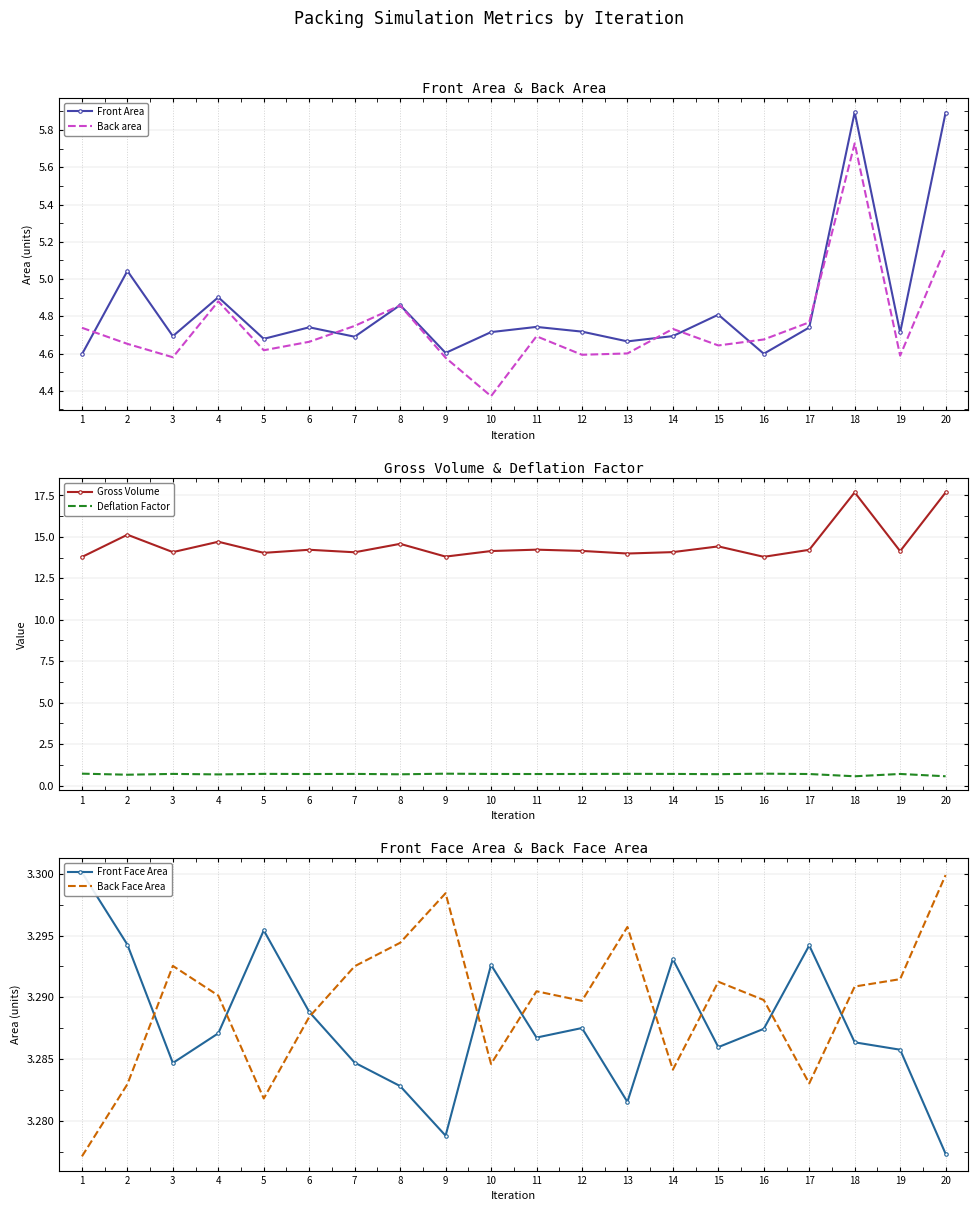

True or false: Front Face Area and Back area intersect in this chart.

False